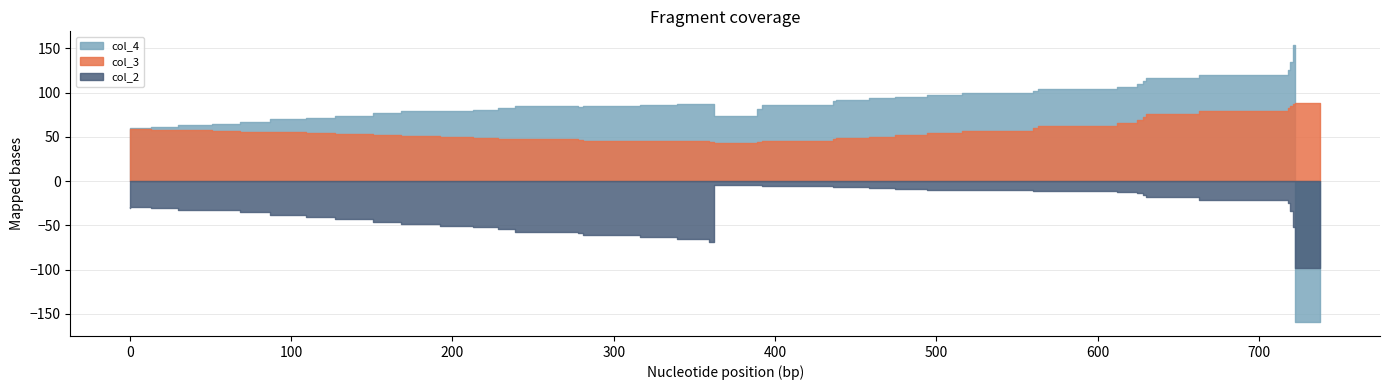

Reading left to right, transcribe all the data shown in this chart.

col_2: 0=-30.2	1=-29.8	2=-30.3	3=-32.1	4=-33.2	5=-35.0	6=-38.1	7=-40.9	8=-43.3	9=-46.2	10=-48.9	11=-50.5	12=-52.0	13=-54.6	14=-57.2	15=-59.0	16=-60.8	17=-63.2	18=-65.9	19=-68.6	20=-3.9	21=-4.9	22=-5.6	23=-6.3	24=-7.0	25=-8.0	26=-9.0	27=-9.8	28=-10.3	29=-10.7	30=-11.2	31=-12.1	32=-13.5	33=-15.5	34=-17.9	35=-20.8	36=-25.1	37=-33.2	38=-51.8	39=-98.3
col_3: 0=59.4	1=58.8	2=58.0	3=57.7	4=56.9	5=55.7	6=55.1	7=54.5	8=53.2	9=52.1	10=51.4	11=50.3	12=49.0	13=48.0	14=47.3	15=46.4	16=45.5	17=44.9	18=44.8	19=44.8	20=43.4	21=44.2	22=45.4	23=47.4	24=48.7	25=50.4	26=52.4	27=54.6	28=57.0	29=59.8	30=62.8	31=66.1	32=69.5	33=72.9	34=76.3	35=79.5	36=82.4	37=85.0	38=87.1	39=88.2
col_4: 0=60.1	1=59.6	2=61.4	3=63.7	4=64.3	5=66.6	6=70.2	7=71.9	8=73.7	9=77.0	10=78.9	11=79.2	12=80.6	13=83.2	14=84.4	15=84.4	16=85.0	17=86.5	18=87.0	19=87.1	20=73.9	21=81.3	22=86.5	23=90.6	24=91.9	25=93.6	26=95.7	27=97.8	28=99.9	29=101.9	30=104.0	31=106.4	32=109.4	33=112.7	34=116.4	35=120.4	36=125.6	37=134.5	38=153.7	39=-159.4